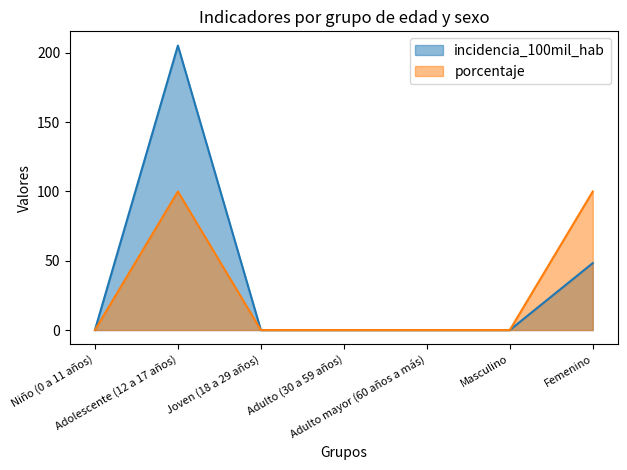

What is the difference between the maximum and second lowest values in the porcentaje series?

100.0